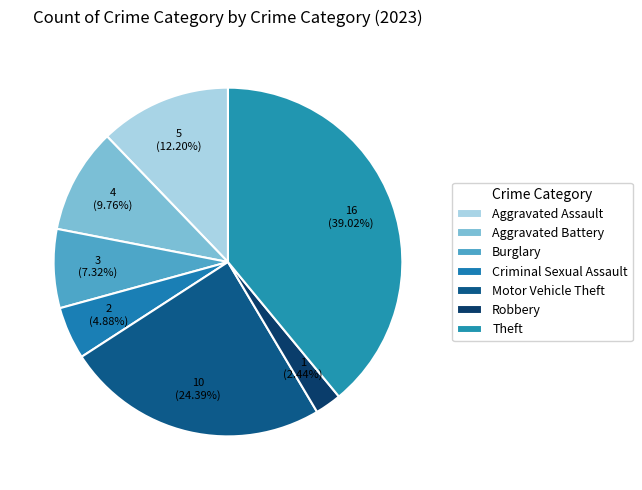

Count the number of slices in the pie.

7